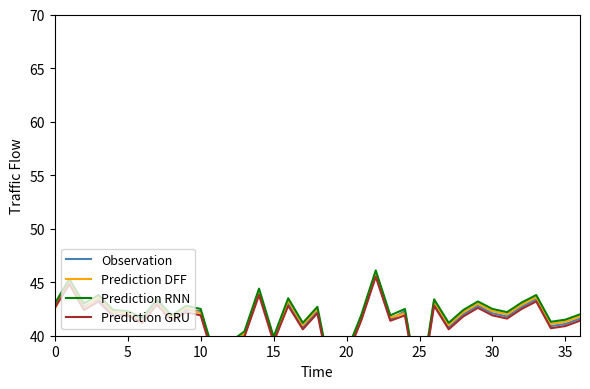

How many times do Observation and Prediction DFF cross each other?

13